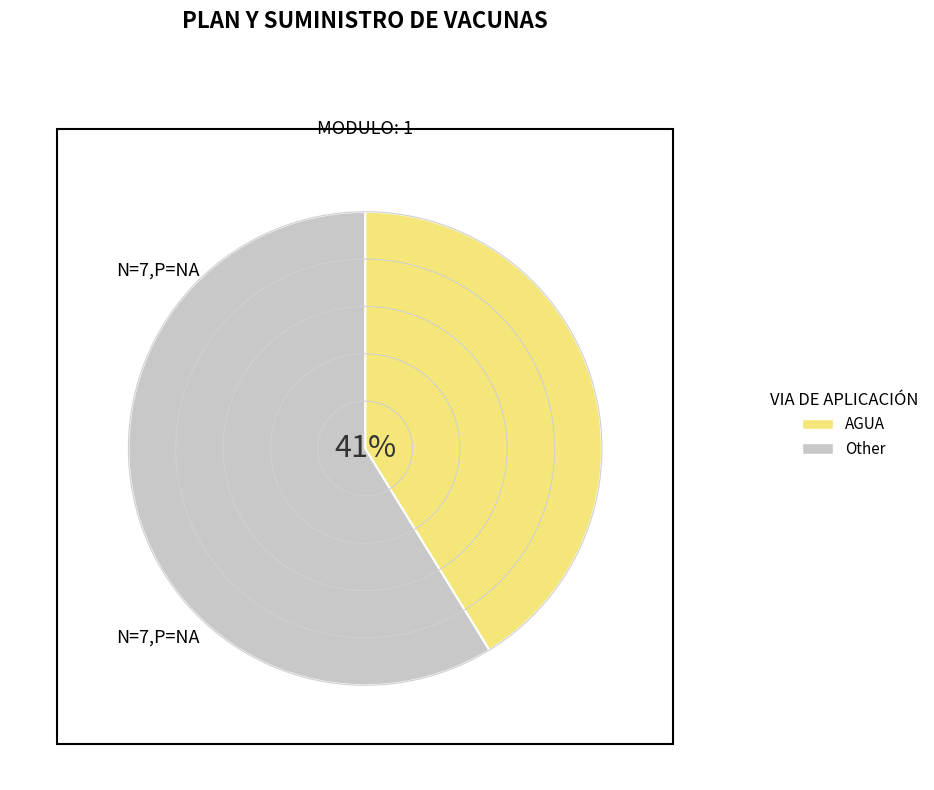

The AGUA slice represents 41% of the pie. True or false?

True